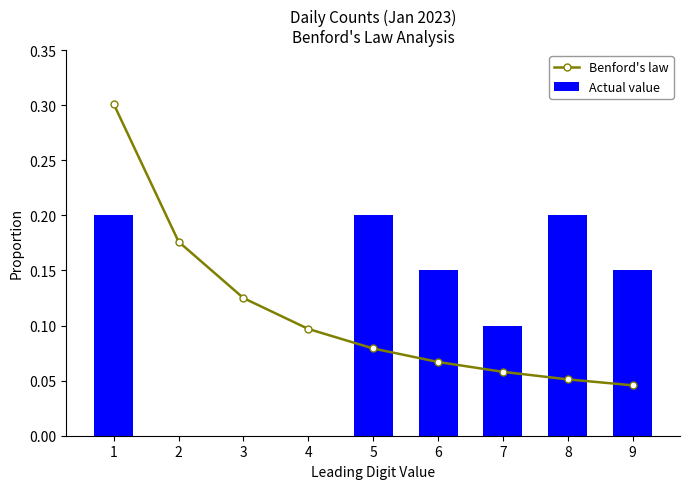

The Benford's law series shows 0.3 at 1. True or false?

True